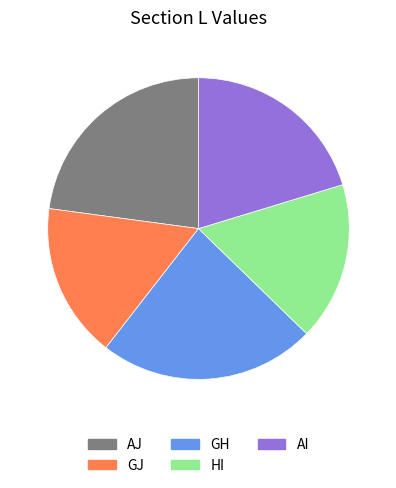

Which has a higher value, HI or AI?

AI